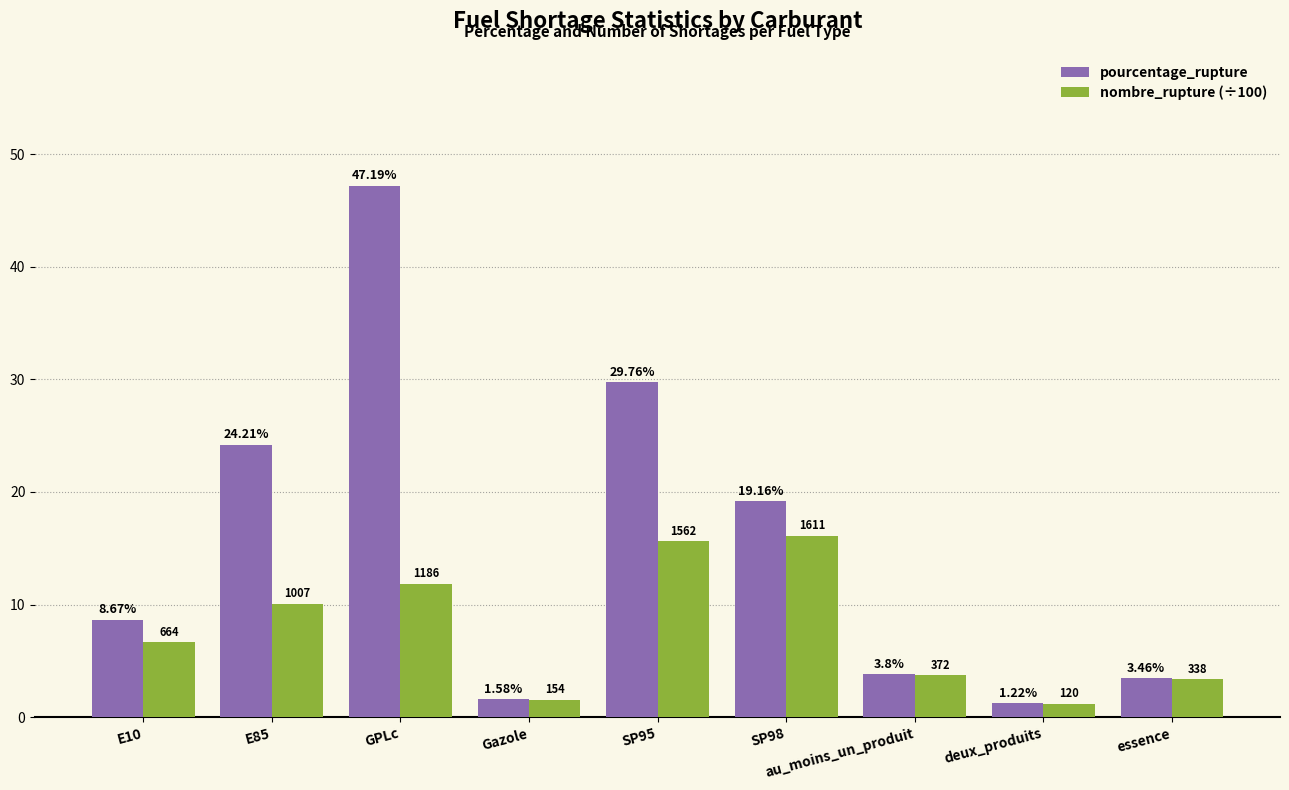

Is the value of nombre_rupture (÷100) at au_moins_un_produit greater than the value of pourcentage_rupture at GPLc?

No